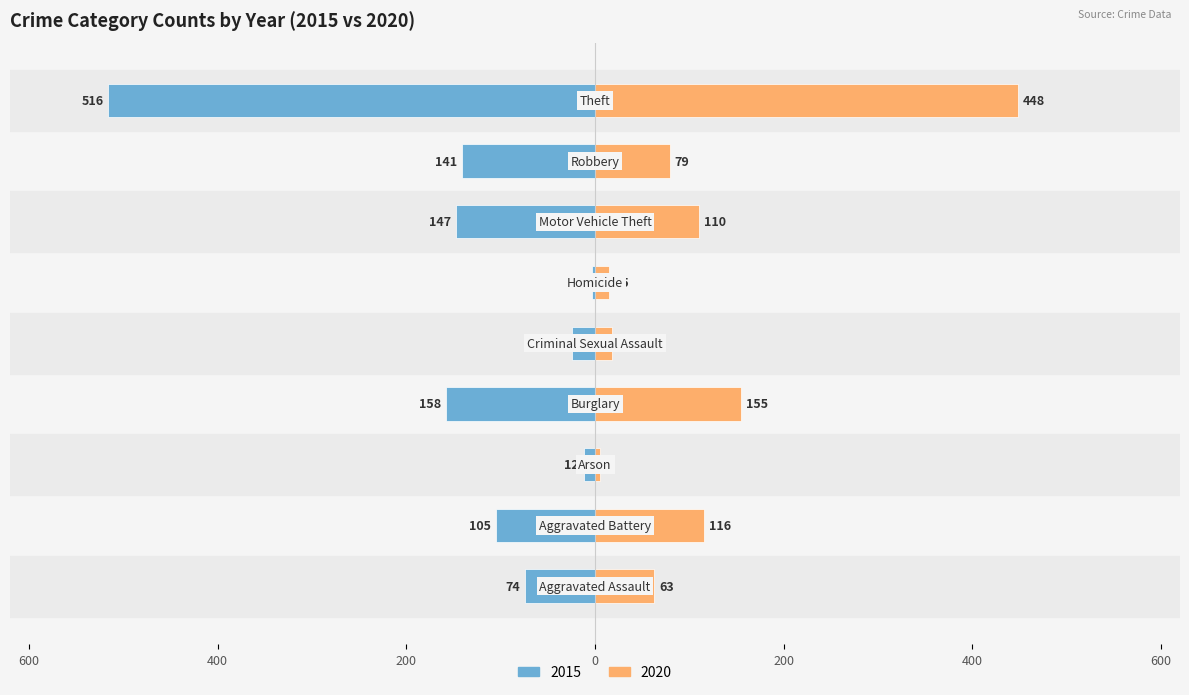

Is it true that 2020 equals 448 at Theft?

True